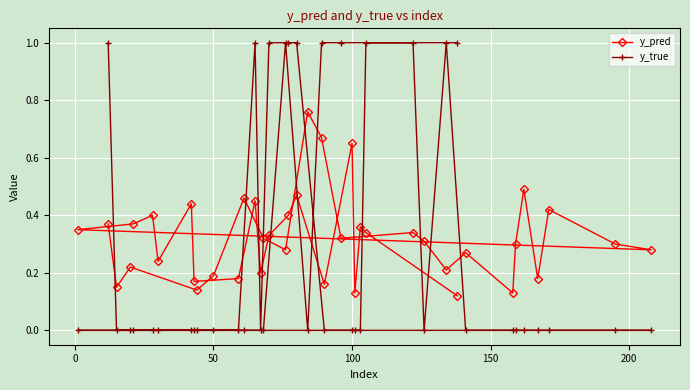

List the series in order of their peak value, highest first.

y_true, y_pred